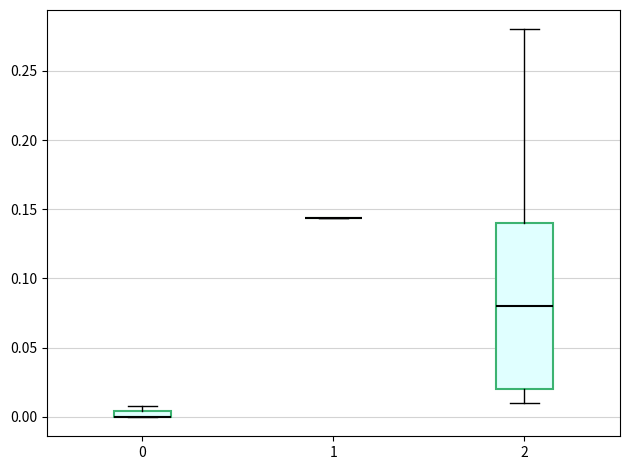

Which box is the tallest, from its lower edge to its upper edge?

2